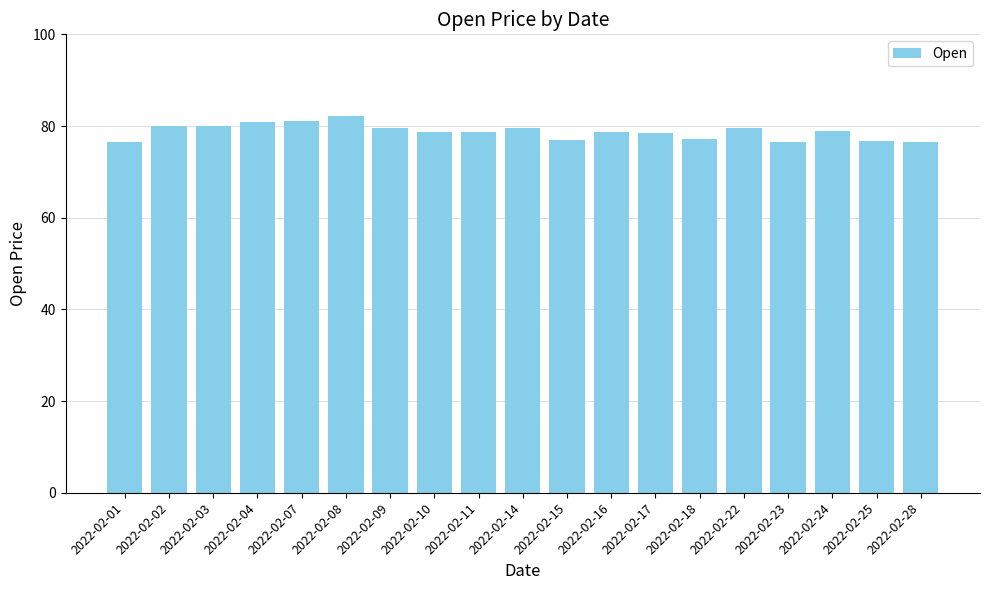

What is the sum of all values?

1497.0